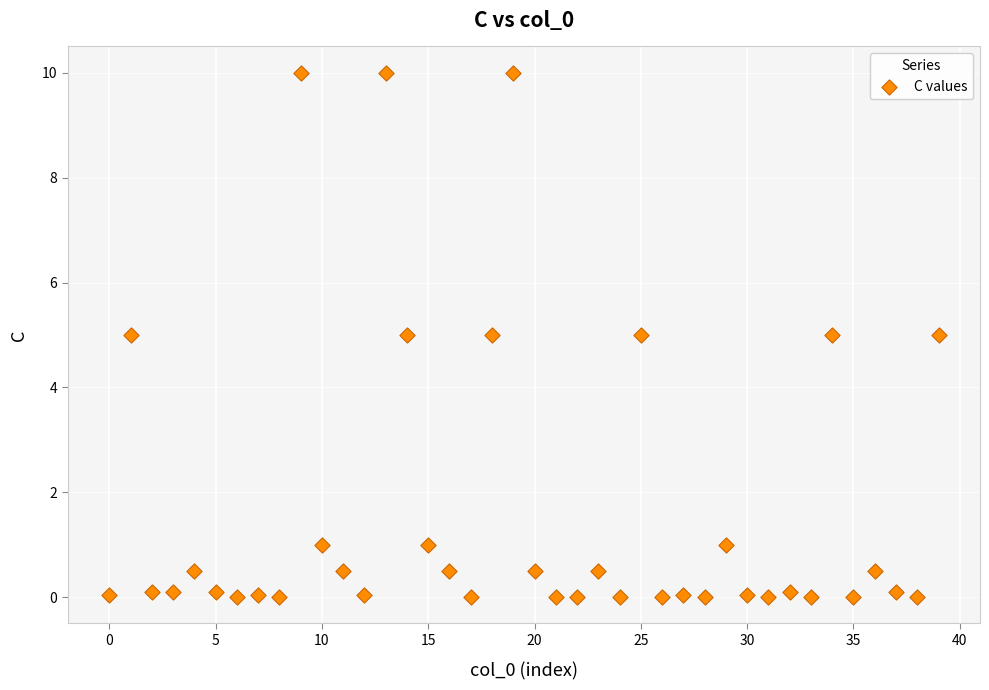

What is the range of Y values (max minus min)?

10.0